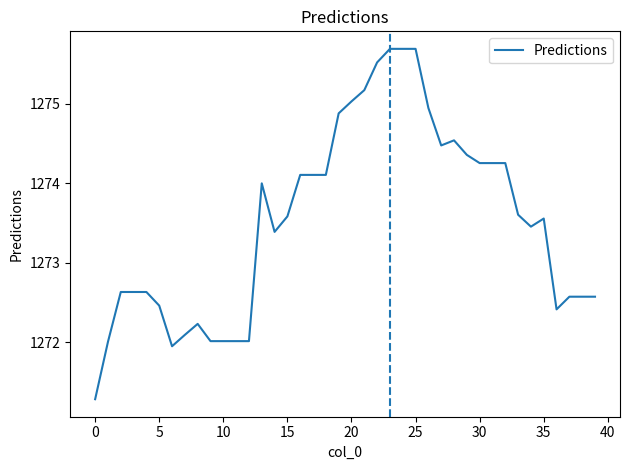

Does the chart have visible grid lines?

No